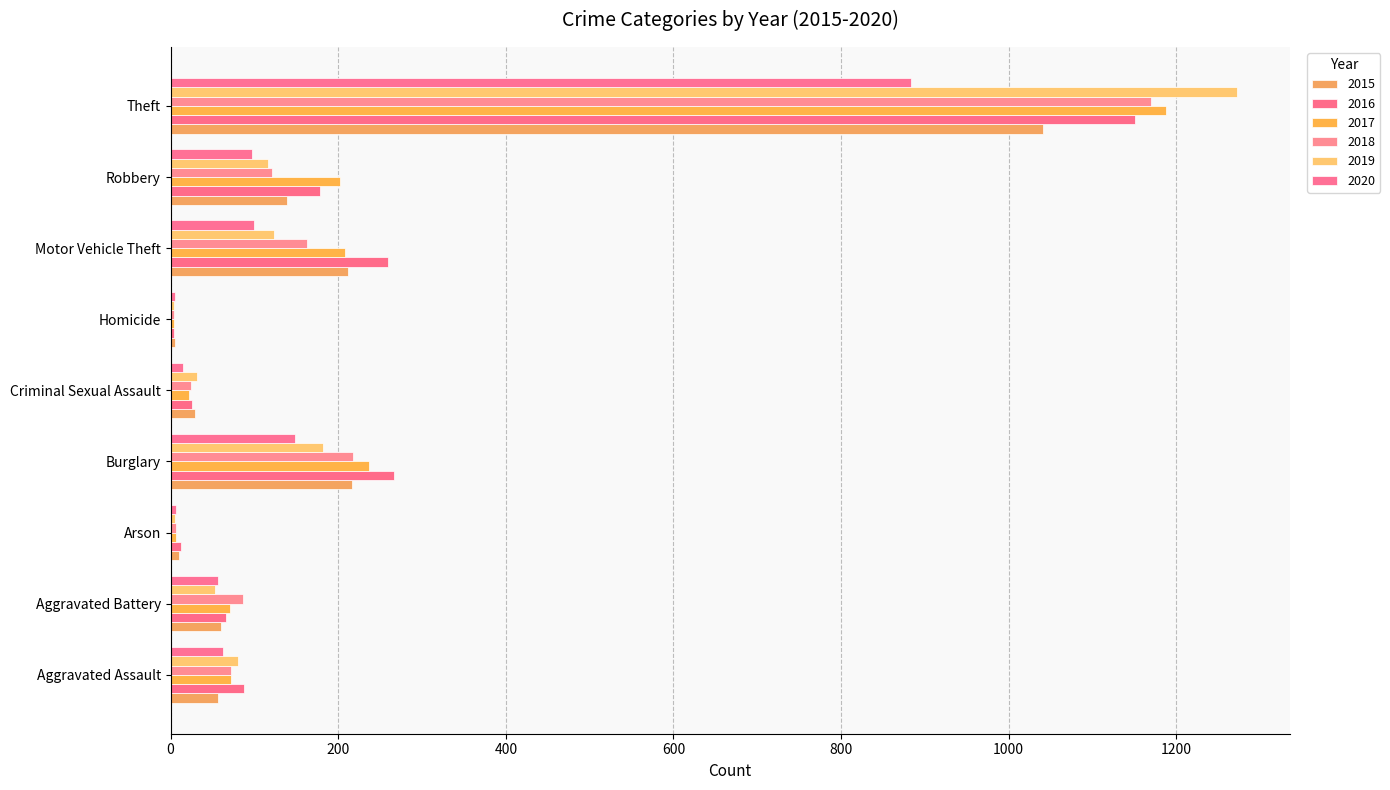

Which series has the largest range (max minus min)?

2019